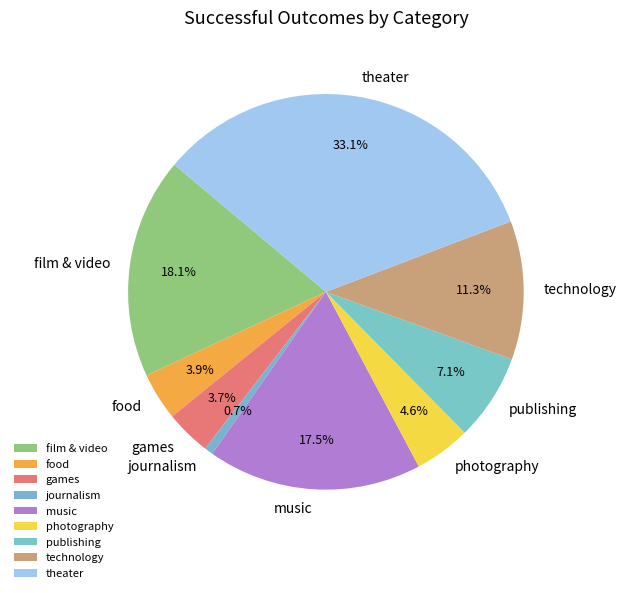

Which has a higher value, journalism or food?

food